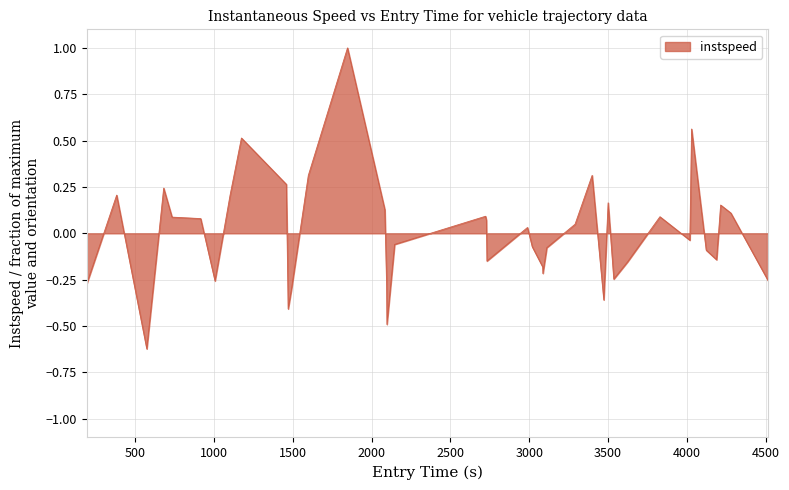

What is the greatest value displayed?

1.0